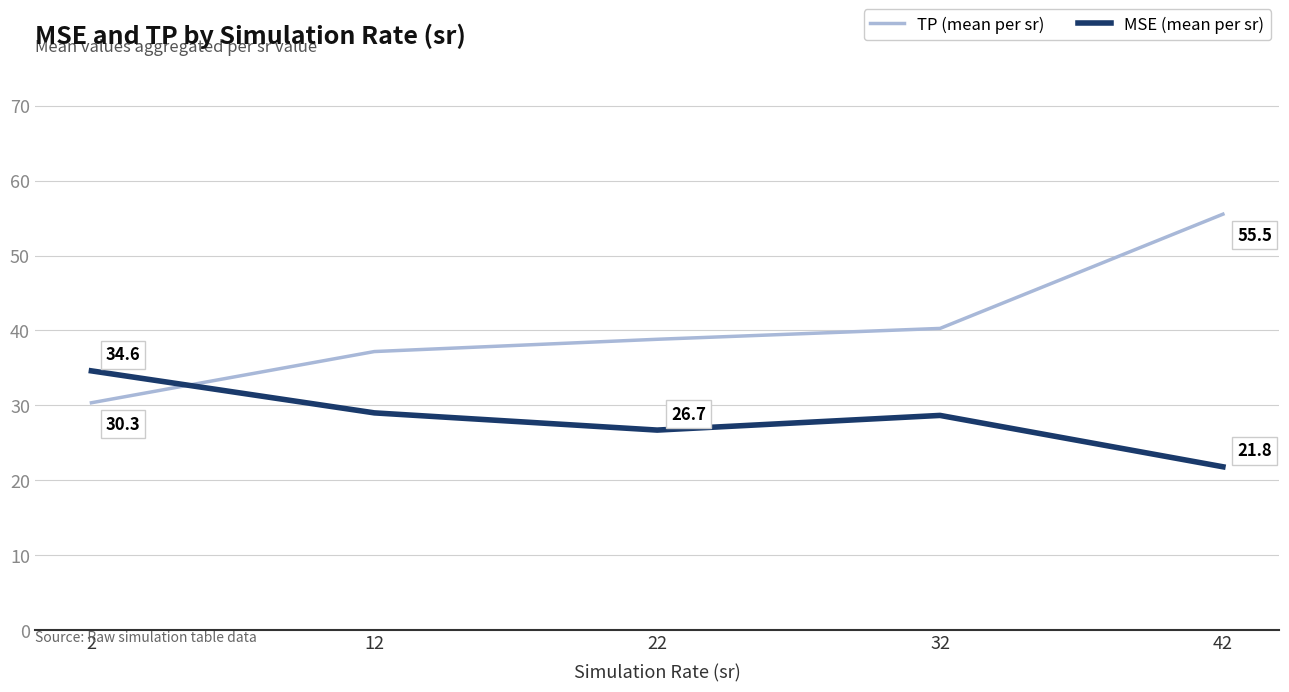

What is the minimum value shown in the chart?

21.8